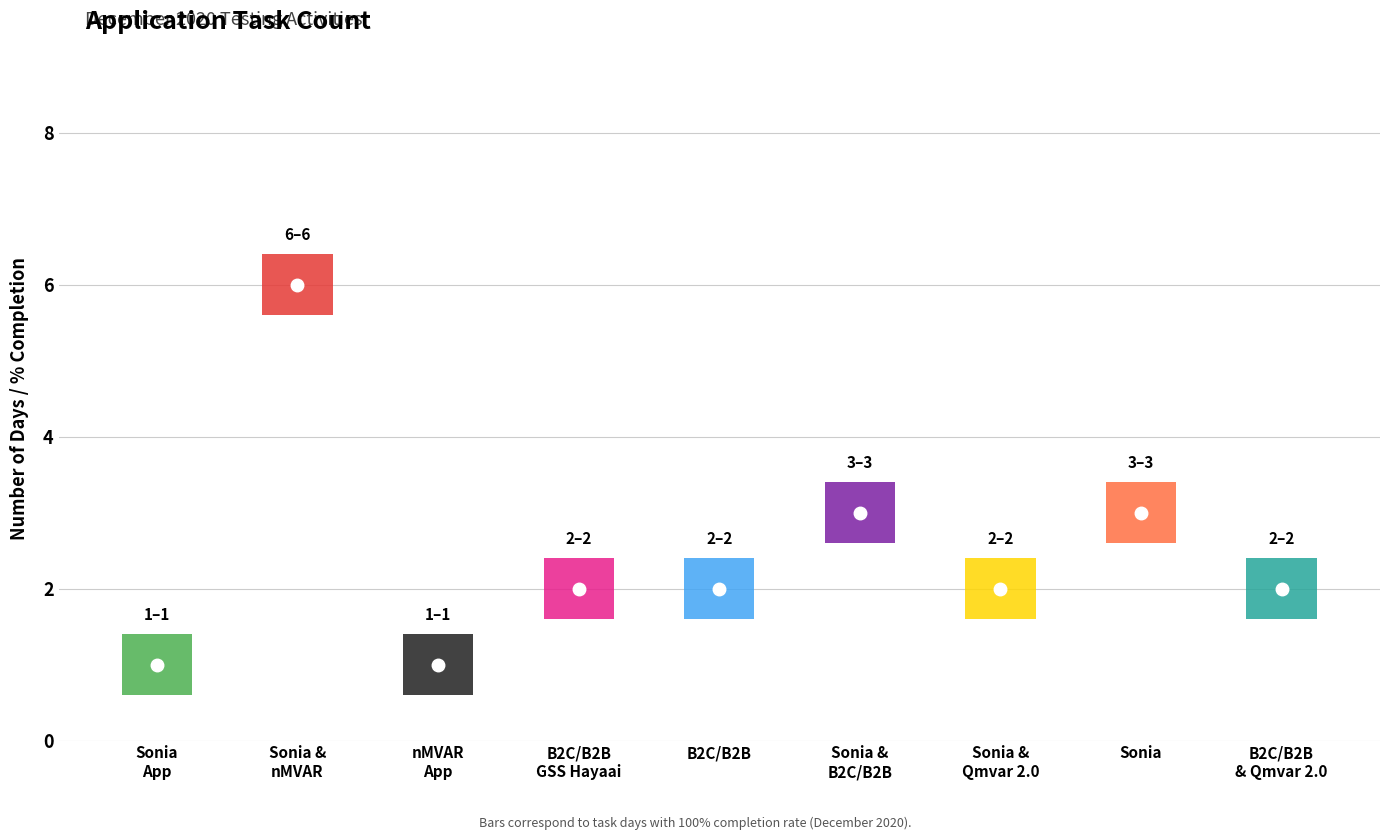

What is the value of the No_count point at the 3rd from the left?

1